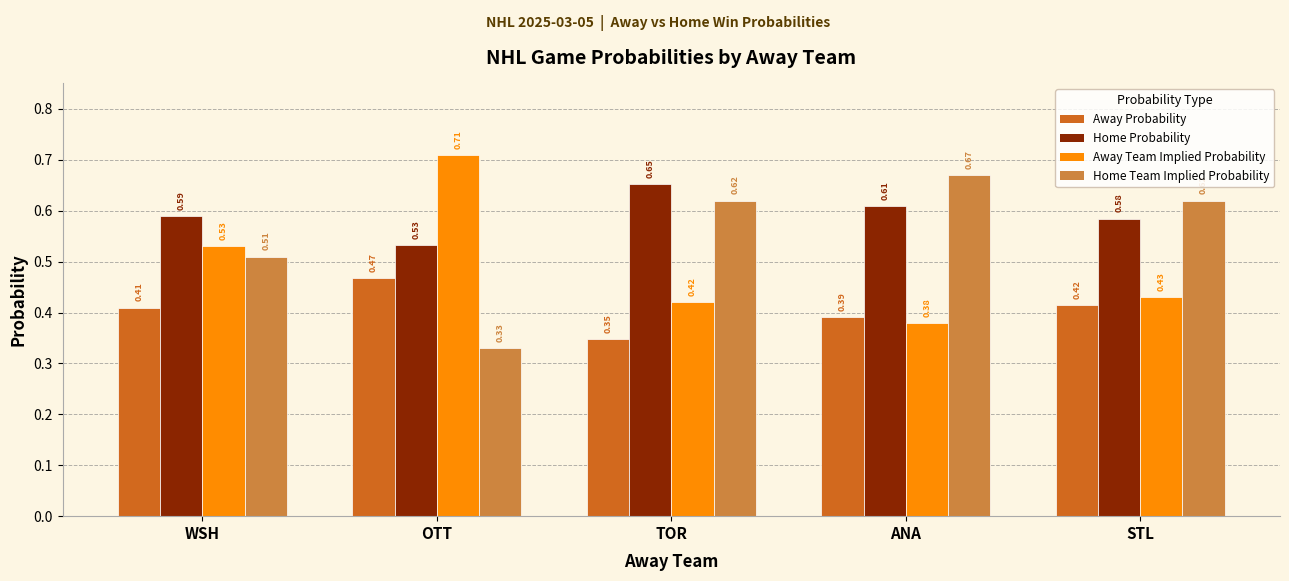

What is the sum of all Home Probability values?

3.0